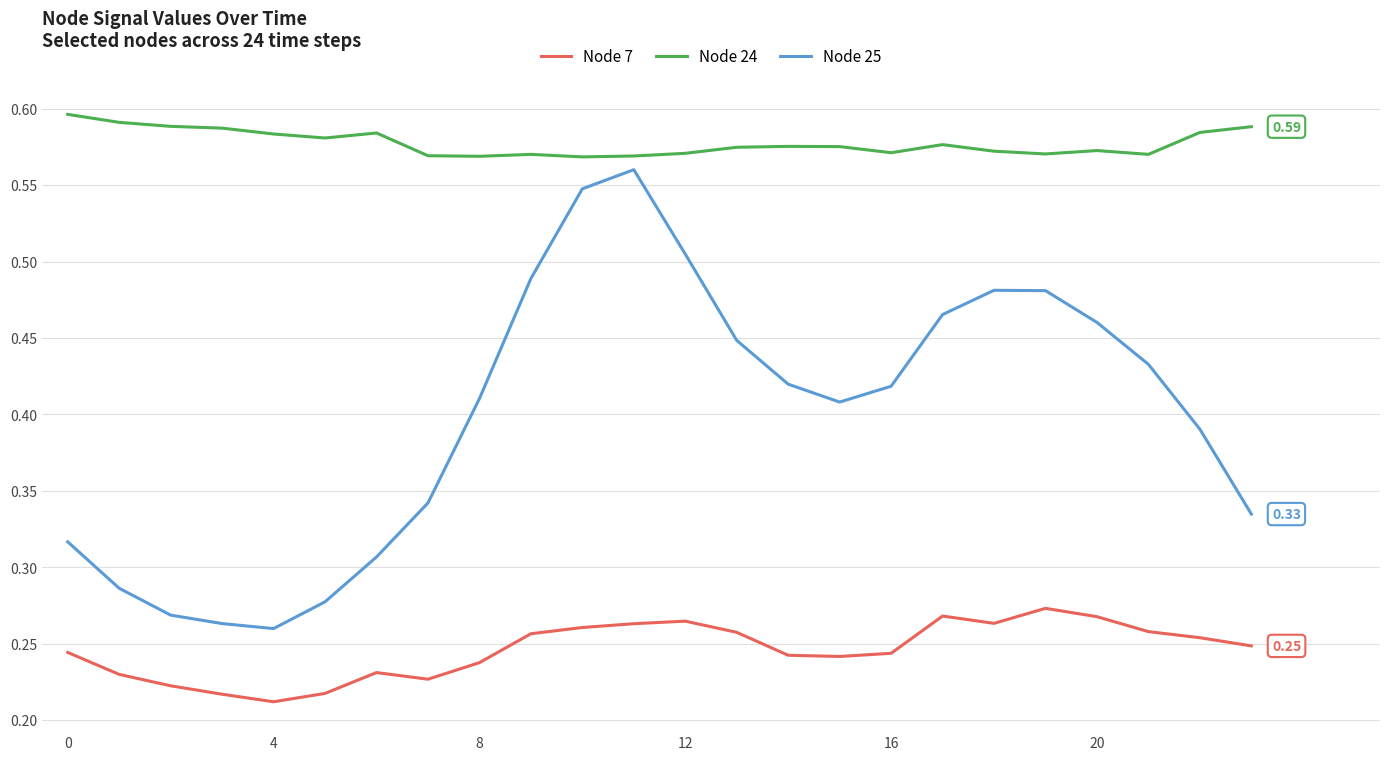

Which series has the largest range (max minus min)?

Node 25